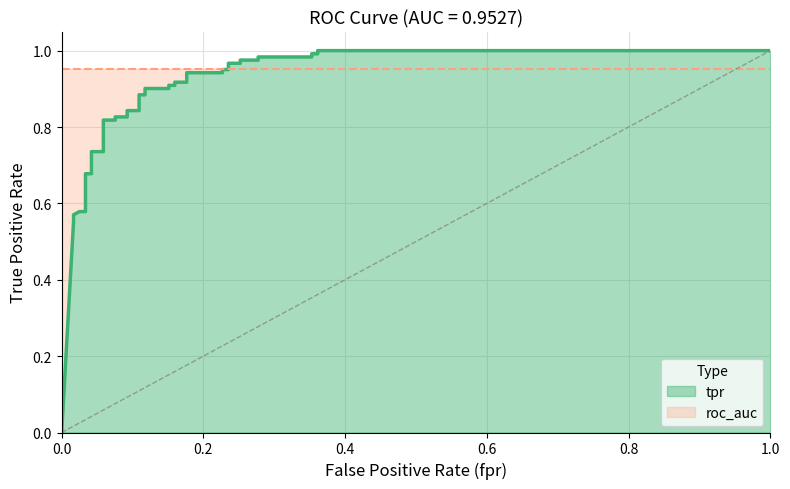

Reading right to left, list all the values displayed in this chart.

1.0	1.0	1.0	1.0	1.0	1.0	1.0	1.0	1.0	1.0	1.0	1.0	0.9	0.9	0.9	0.9	0.9	0.9	0.9	0.9	0.9	0.9	0.8	0.8	0.8	0.8	0.8	0.8	0.7	0.7	0.7	0.7	0.6	0.6	0.6	0.6	0.6	0.0